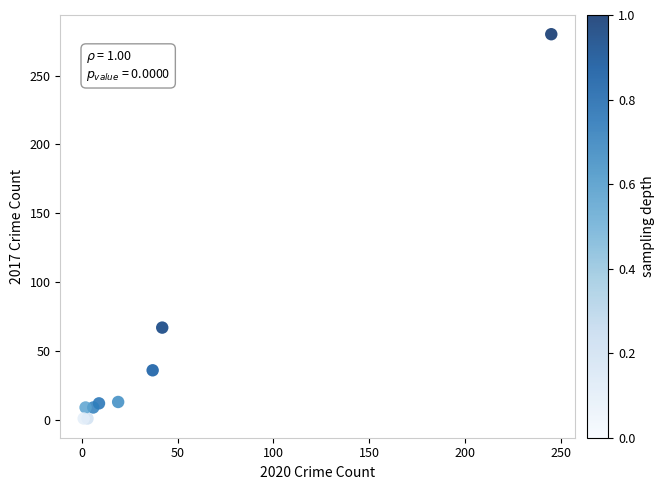

What Y value in the scatter plot is closest to 140?

67